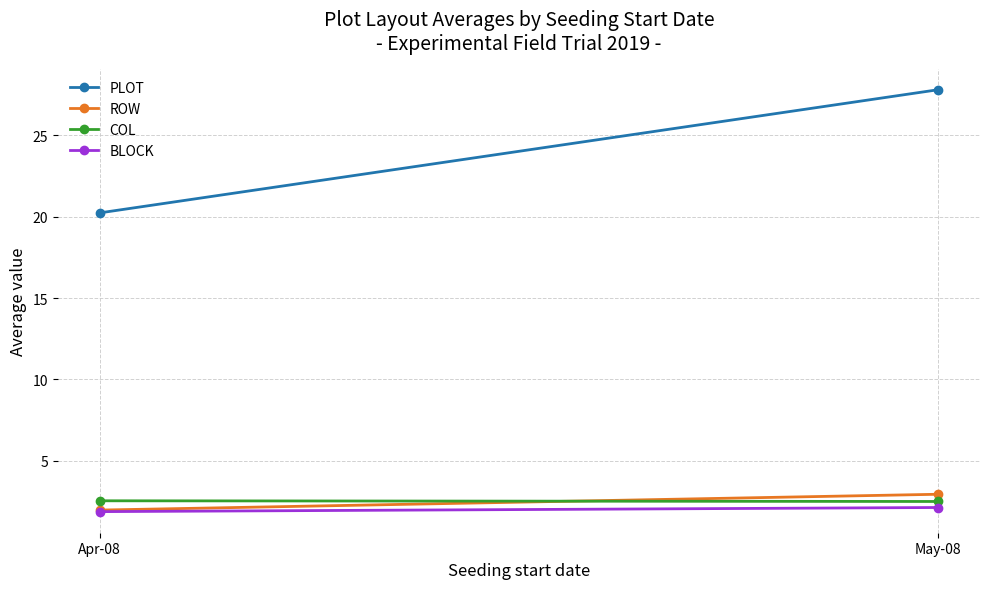

Which series changed the most between Apr-08 and May-08?

PLOT